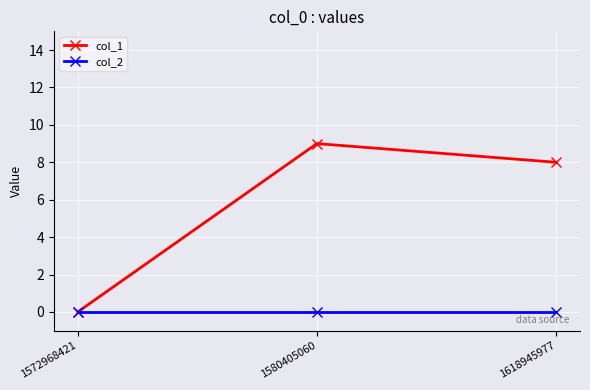

What is the highest value of the col_1 series?

9